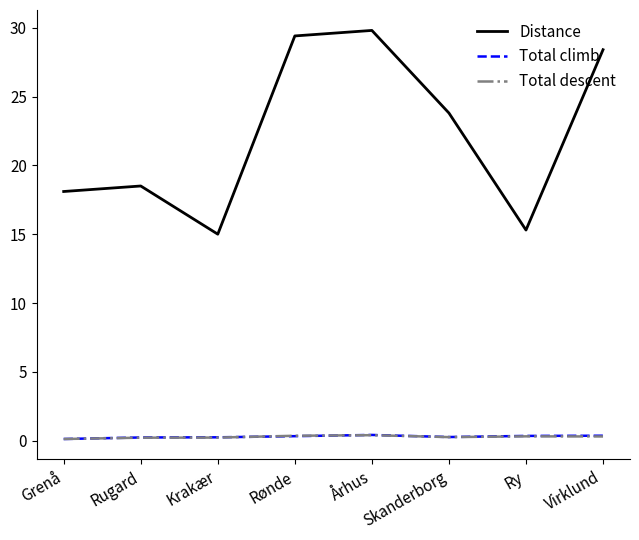

What is the difference between the Distance values at Ry and Krakær?

0.3